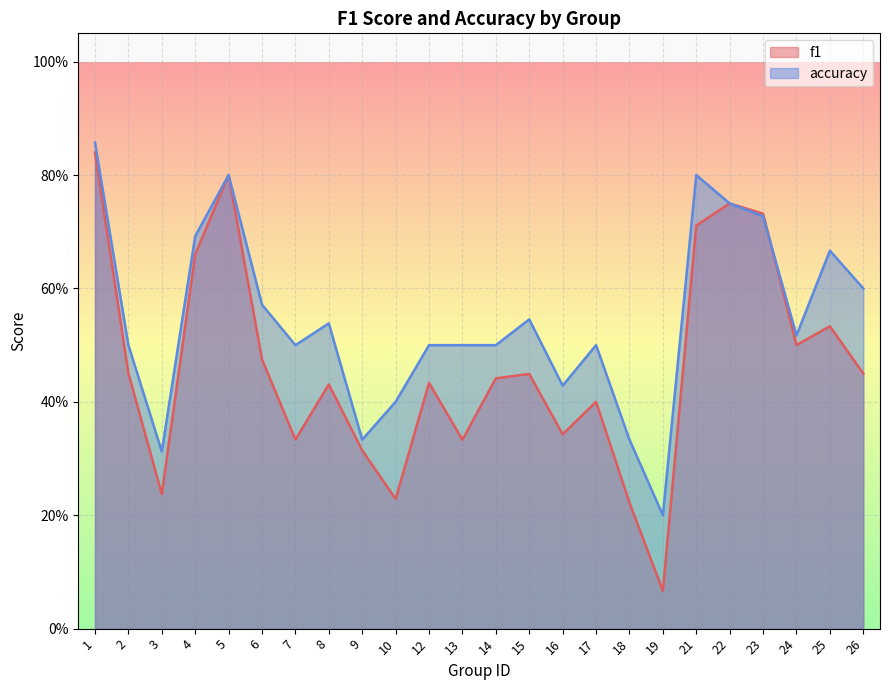

At which category does accuracy reach its first local peak?

5